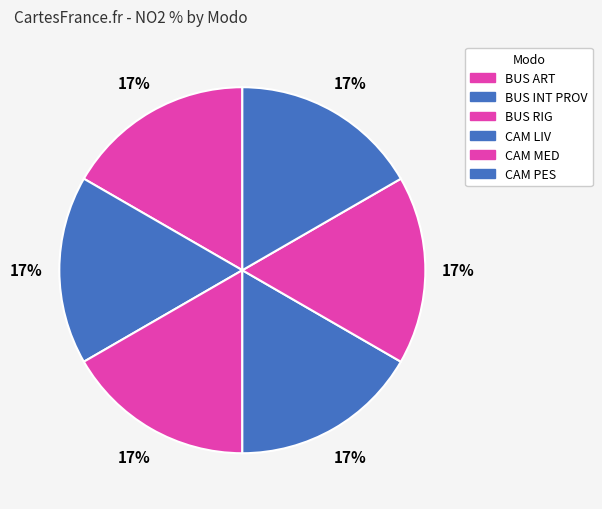

How many slices are in this pie chart?

6